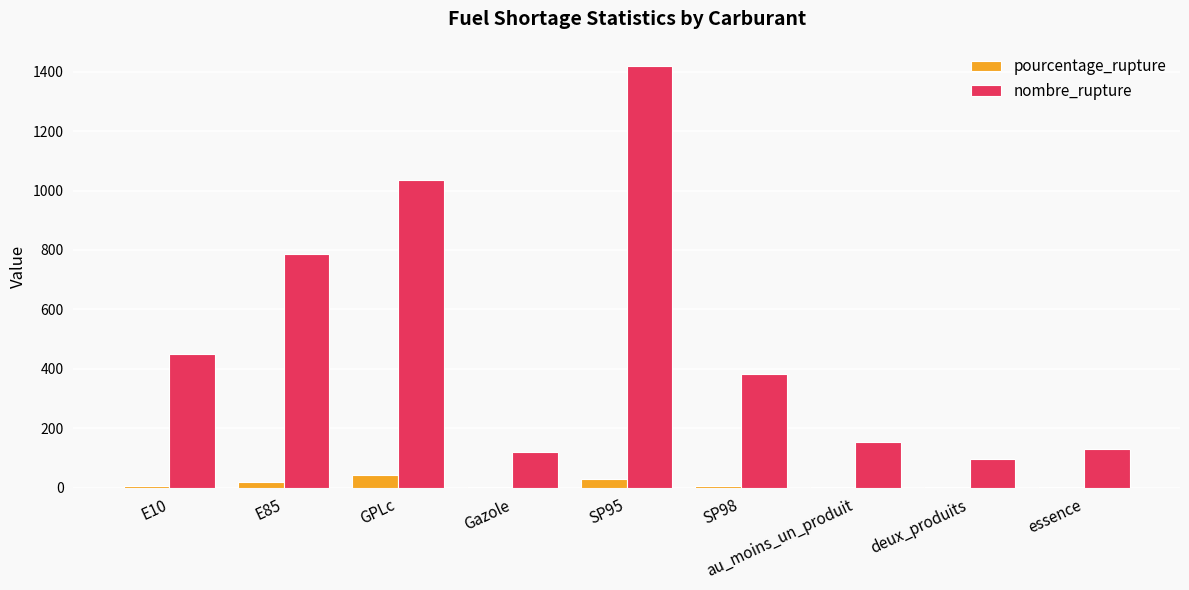

At which category does the chart reach its peak across all series?

SP95